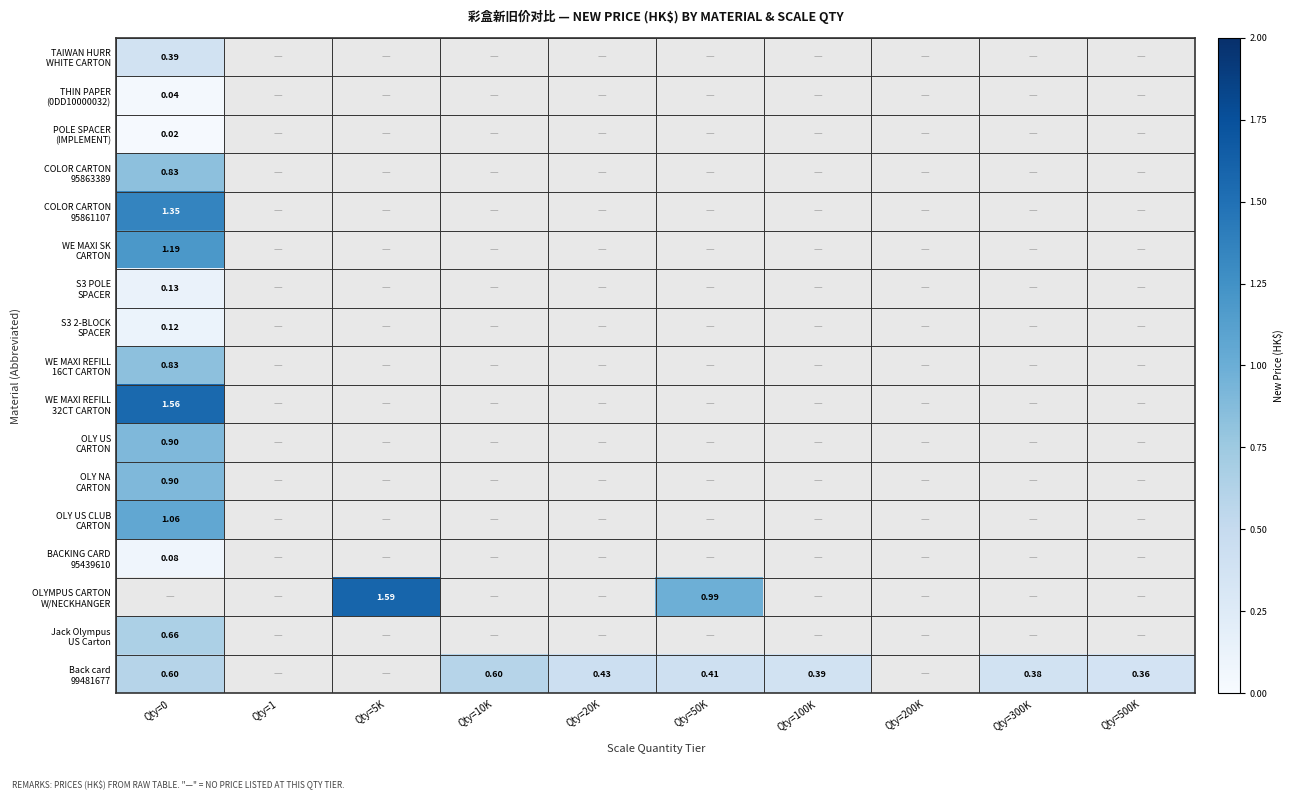

At which category does the chart reach its peak across all series?

Qty=5K